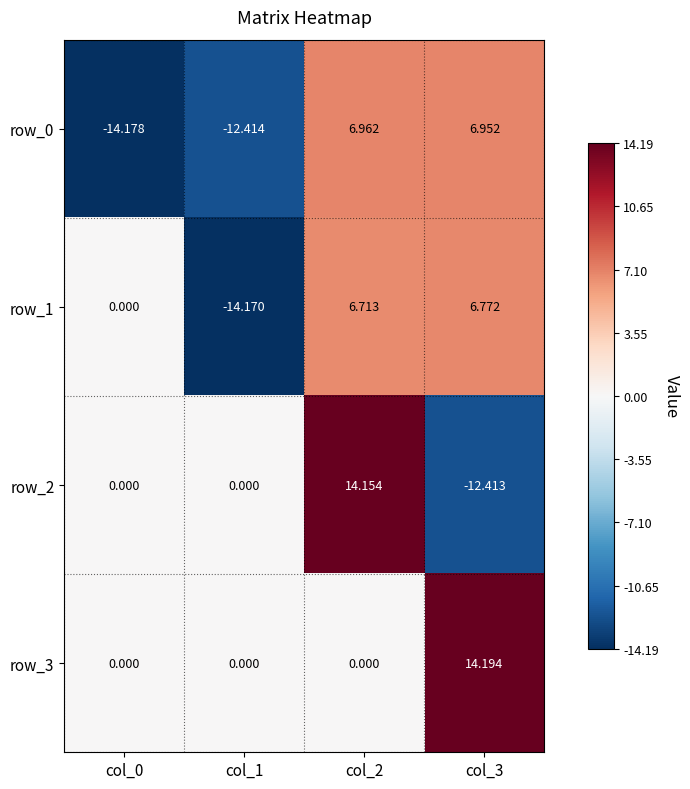

Is the value of row_1 at col_0 greater than the value of row_0 at col_0?

Yes